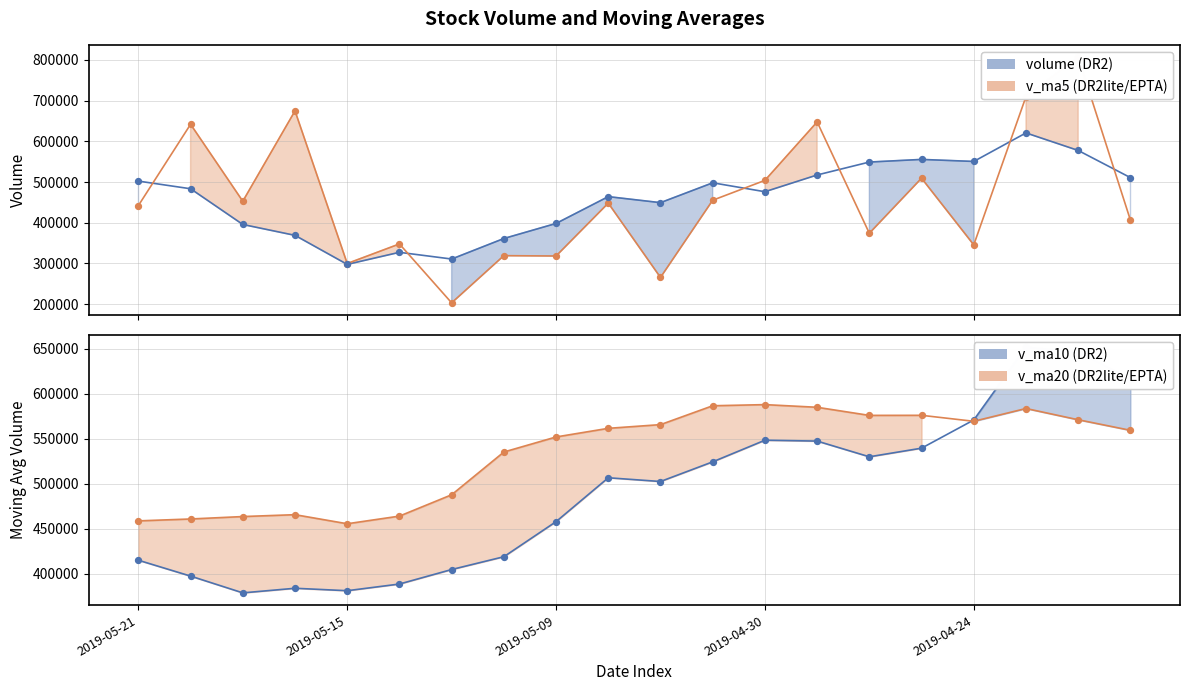

What is the total value across all series at 17?

2565530.3